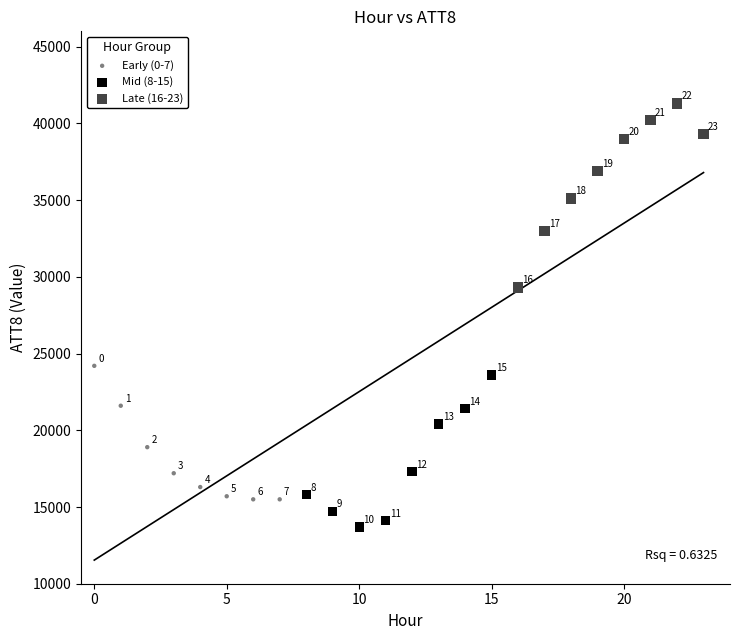

Which series has the largest Y range (max minus min)?

Late (16-23)